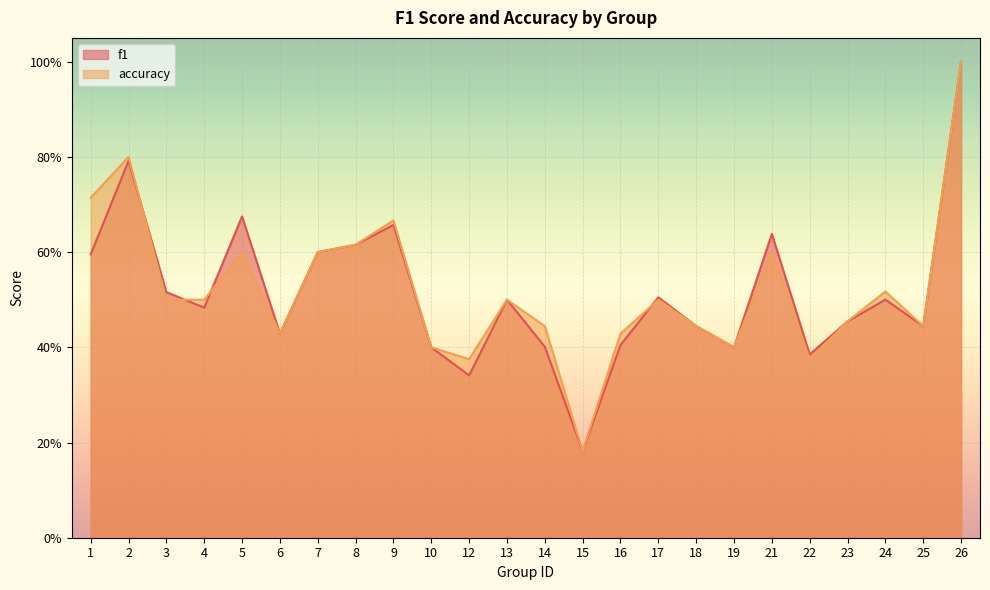

Reading right to left, extract all data points from this chart.

f1: 26=1.0	25=0.4	24=0.5	23=0.5	22=0.4	21=0.6	19=0.4	18=0.4	17=0.5	16=0.4	15=0.2	14=0.4	13=0.5	12=0.3	10=0.4	9=0.7	8=0.6	7=0.6	6=0.4	5=0.7	4=0.5	3=0.5	2=0.8	1=0.6
accuracy: 26=1.0	25=0.4	24=0.5	23=0.5	22=0.4	21=0.6	19=0.4	18=0.4	17=0.5	16=0.4	15=0.2	14=0.4	13=0.5	12=0.4	10=0.4	9=0.7	8=0.6	7=0.6	6=0.4	5=0.6	4=0.5	3=0.5	2=0.8	1=0.7